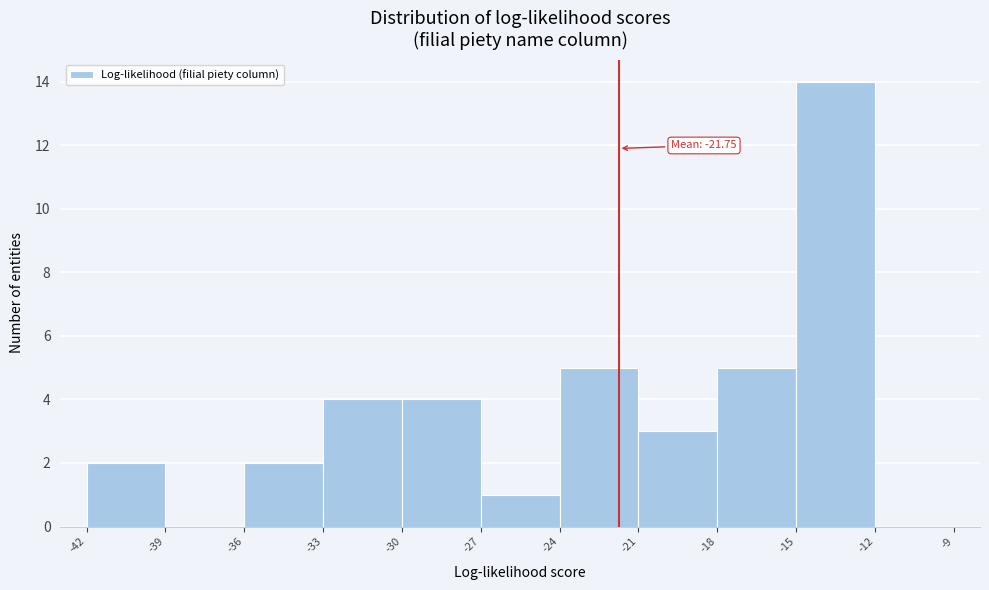

Over which range of the x-axis is the bar tallest?

-15 to -12